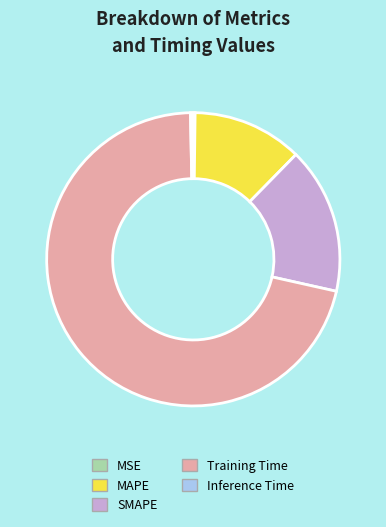

Is there any slice that represents more than half of the pie?

Yes